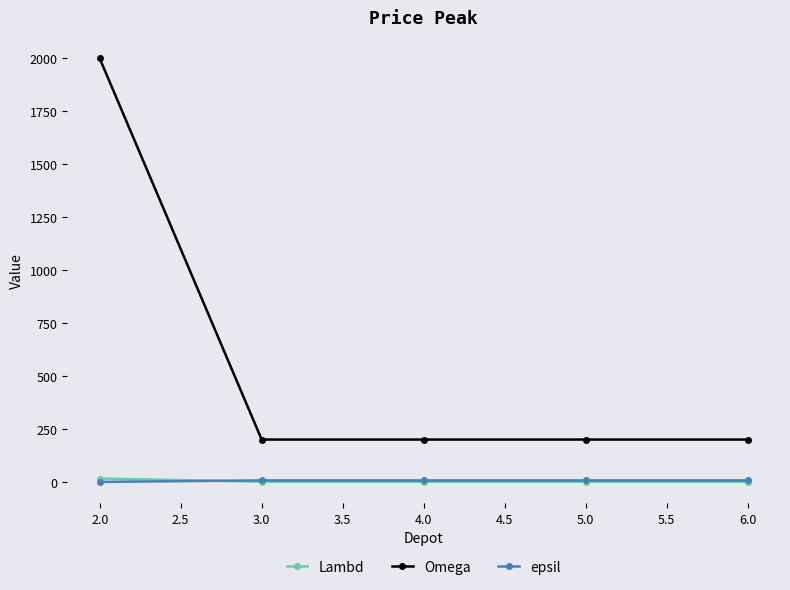

Between 2.0 and 5.0, which series saw the biggest shift?

Omega